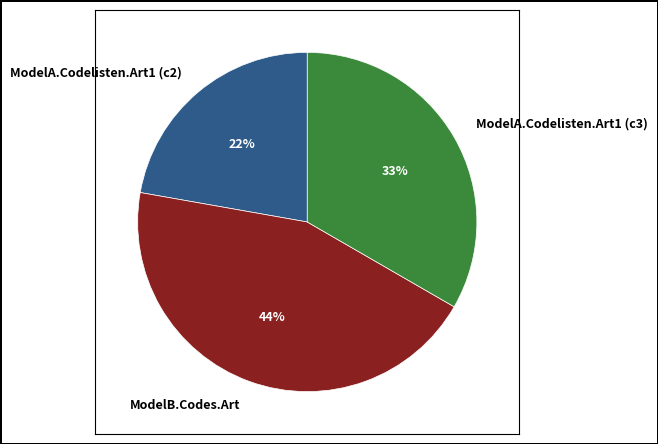

True or false: ModelB.Codes.Art accounts for 52% of the total.

False